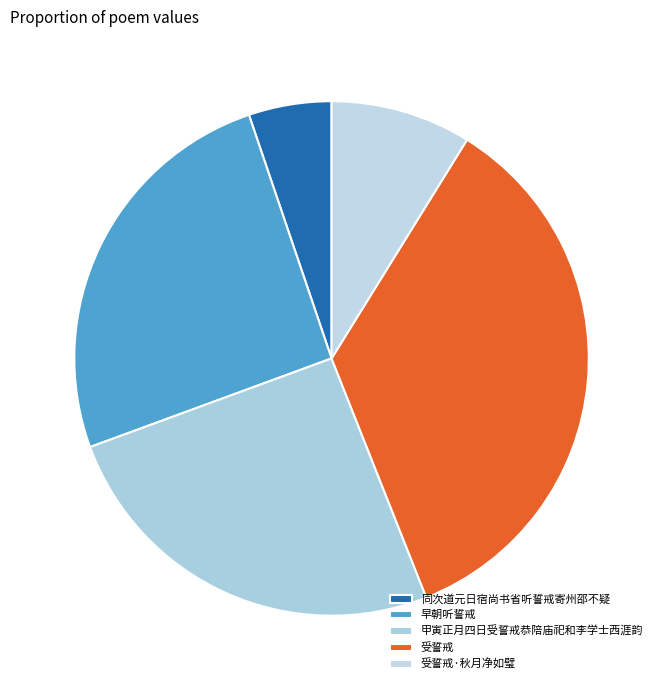

To the nearest percent, what portion does 同次道元日宿尚书省听誓戒寄州邵不疑 represent?

5%